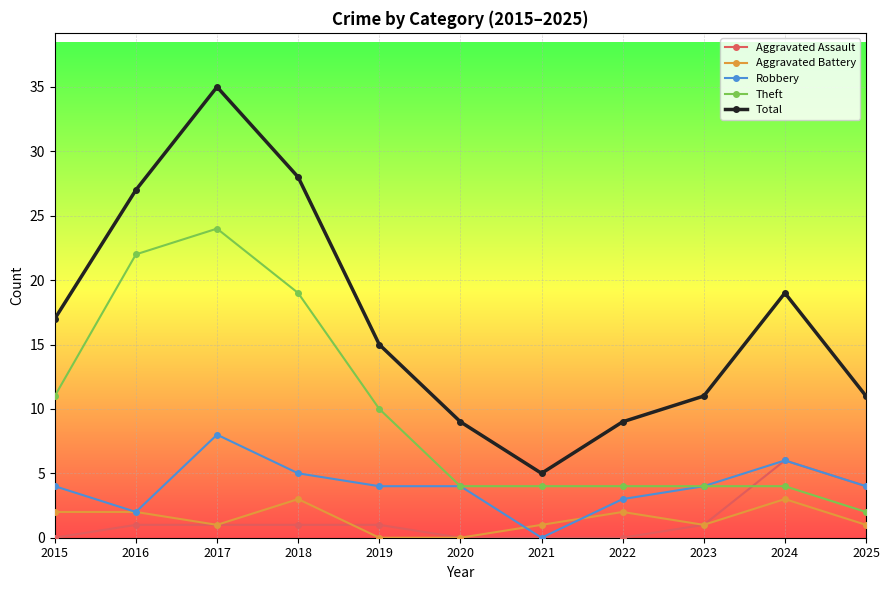

At which category is the sum across all series the highest?

2017